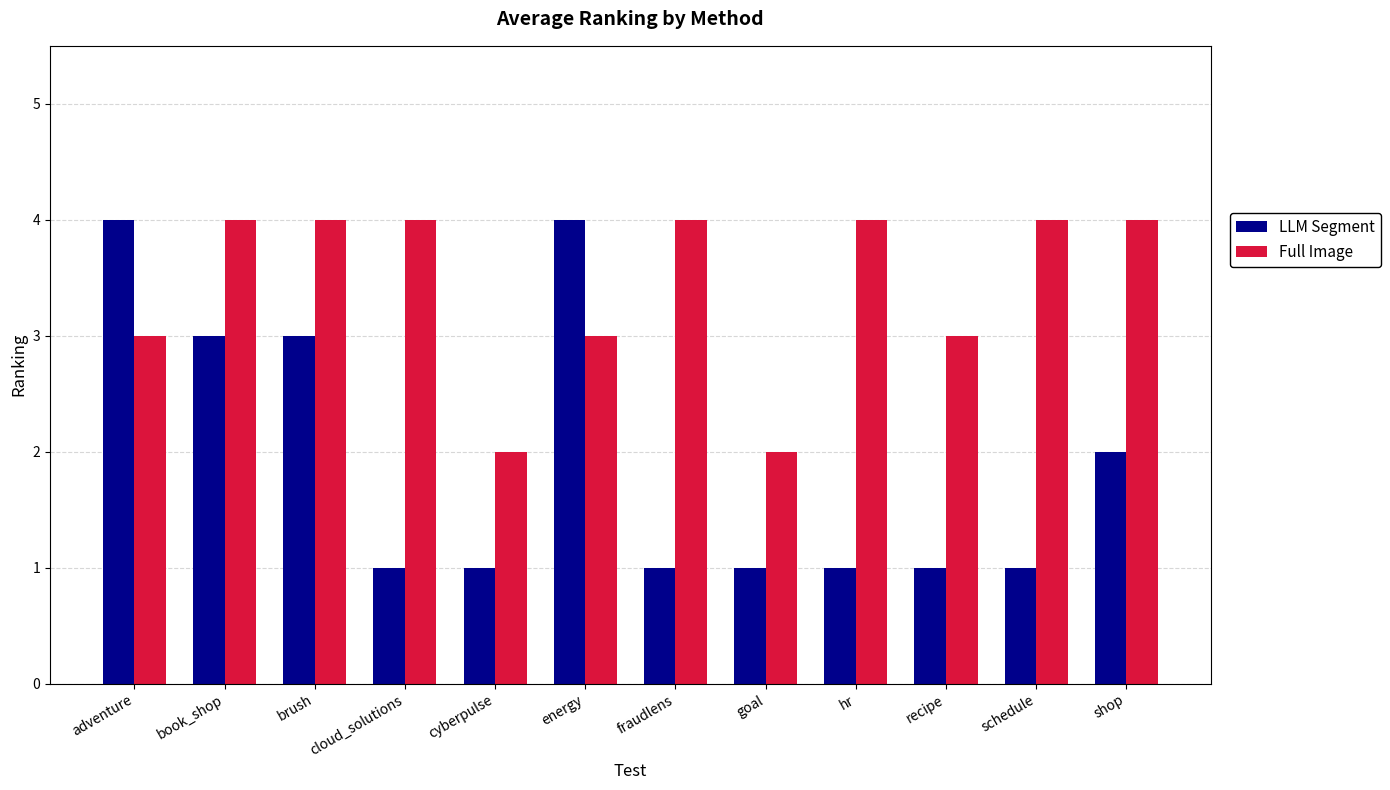

What is the value of the LLM Segment bar at the 10th from the left?

1